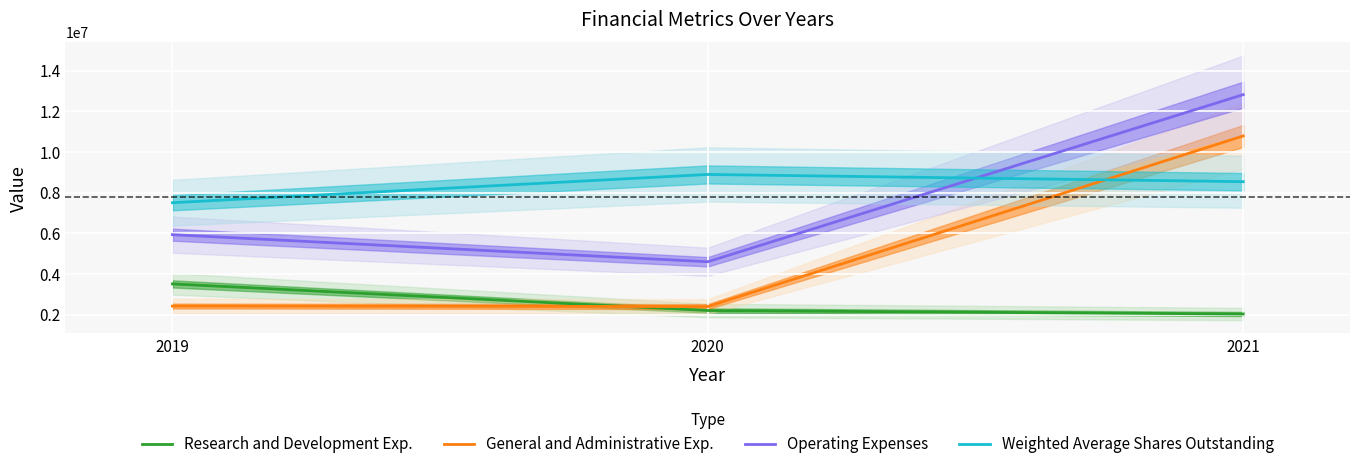

Where is Weighted Average Shares Outstanding nearest to the value 8196668?

2021